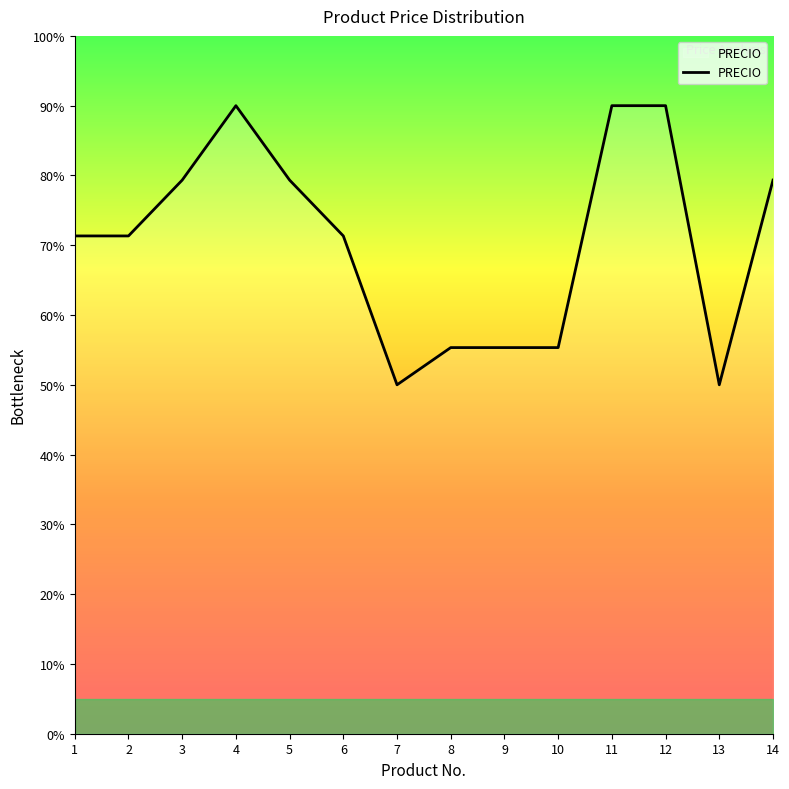

Where is the first local maximum?

4